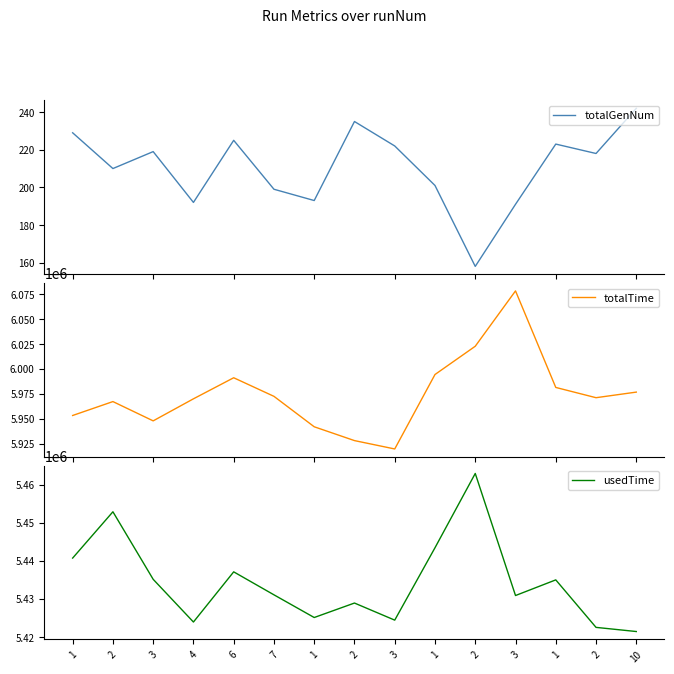

Is it true that totalTime equals 6078293 at 3?

True